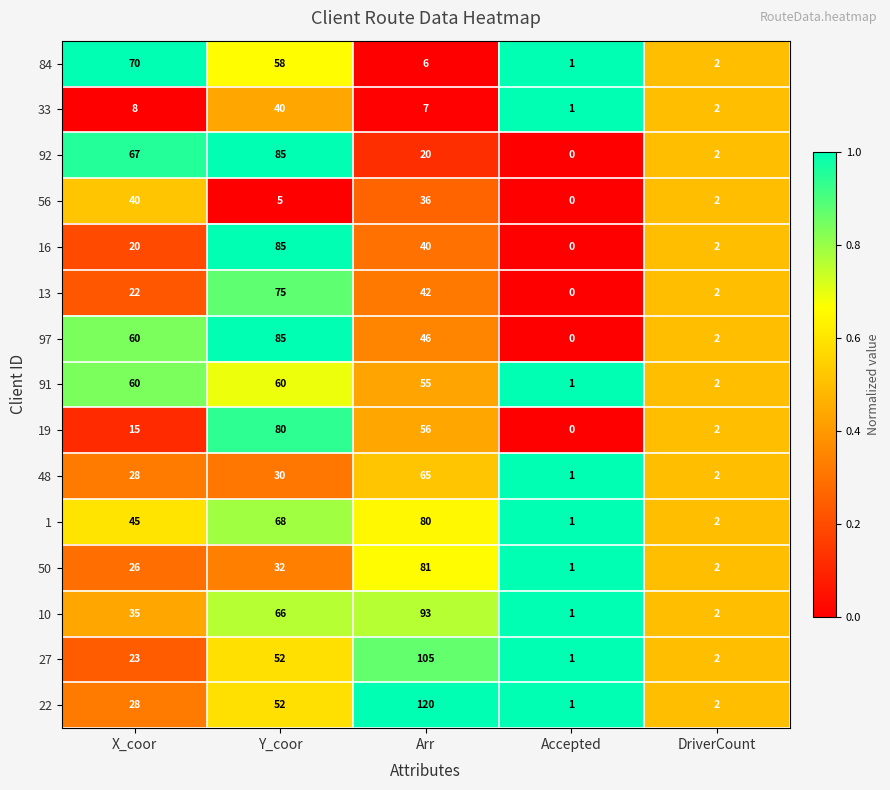

What is the difference between the second highest and minimum values in the 13 series?

42